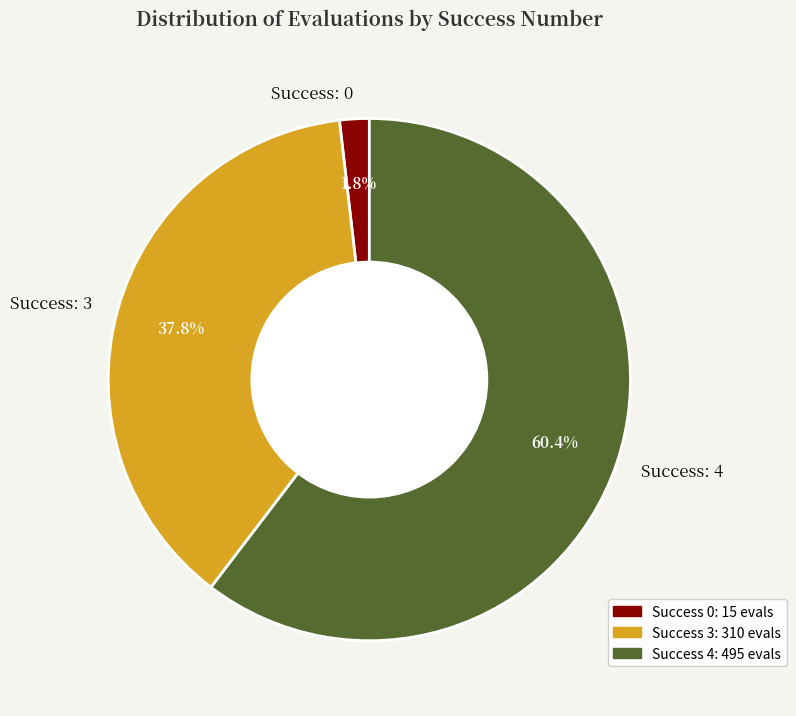

Does Success: 3 account for over 50% of the chart?

No